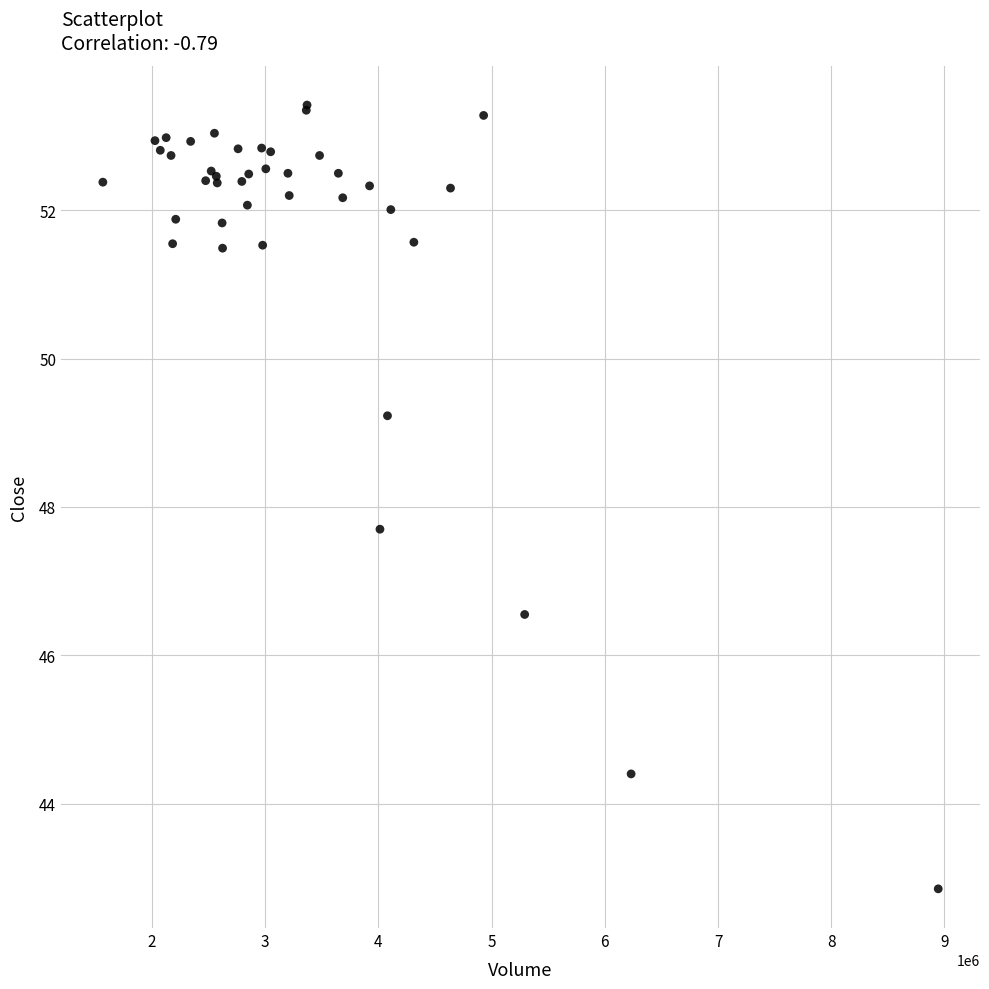

What Y value in the scatter plot is closest to 48?

47.7